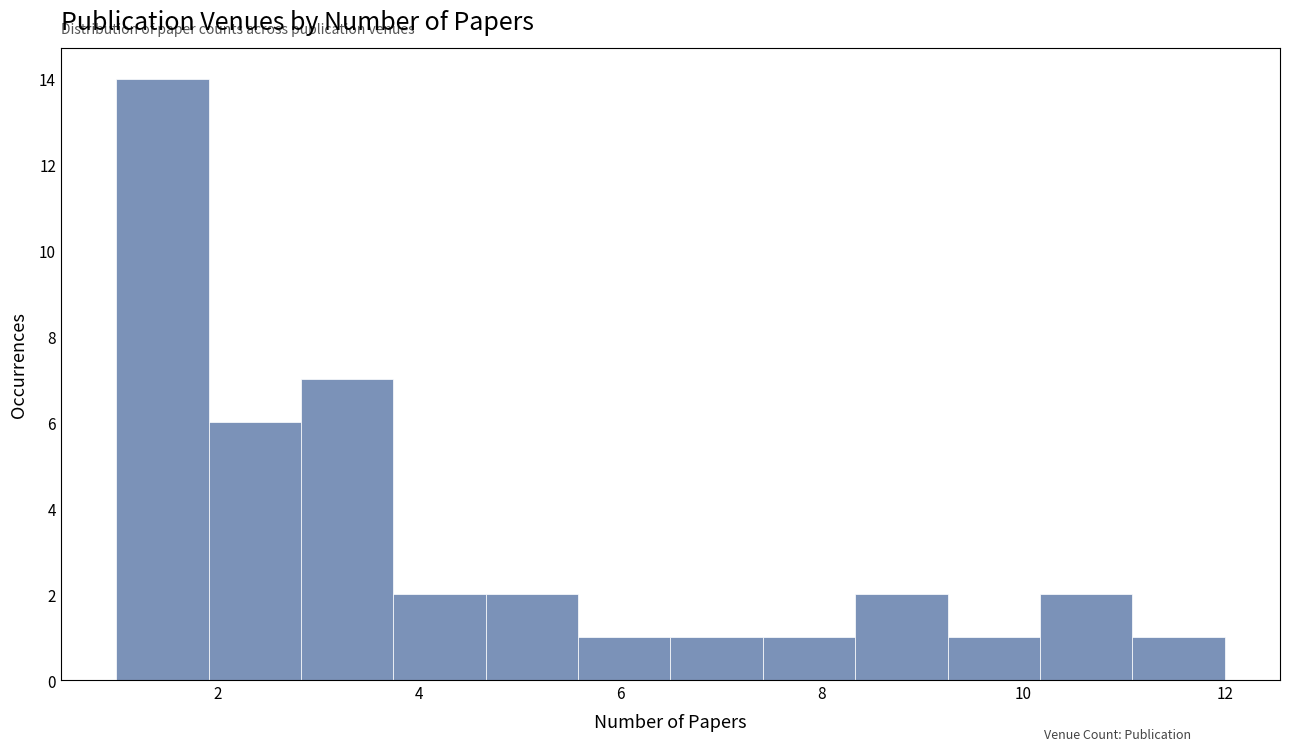

Reading left to right, transcribe this chart: for each bar, give the range it covers on the x-axis and its height. Neither the bar edges nor the heights are printed on the chart, so give them approximately, as read against the axes.

1.0 to 2.0: 14
2.0 to 2.8: 6
2.8 to 3.8: 7
3.8 to 4.6: 2
4.6 to 5.6: 2
5.6 to 6.6: 1
6.6 to 7.4: 1
7.4 to 8.4: 1
8.4 to 9.2: 2
9.2 to 10.2: 1
10.2 to 11.0: 2
11.0 to 12.0: 1